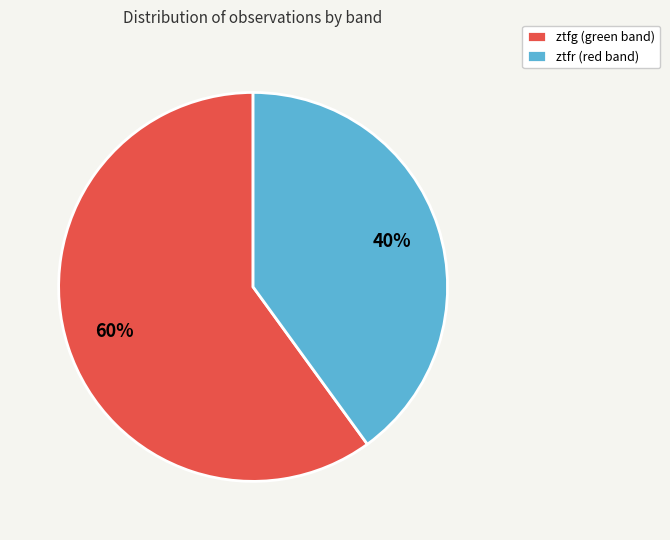

Count the number of slices in the pie.

2